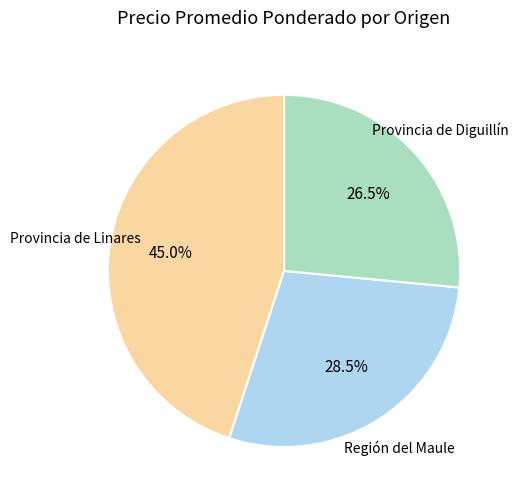

Does any single category account for the majority?

No